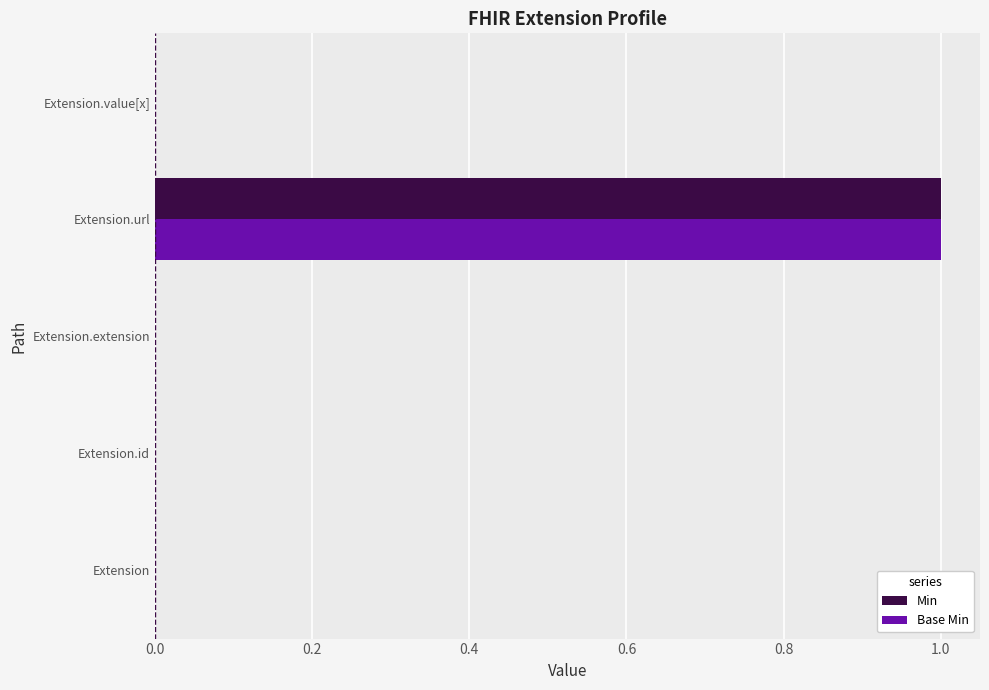

How many Min values are between 0 and 1?

5